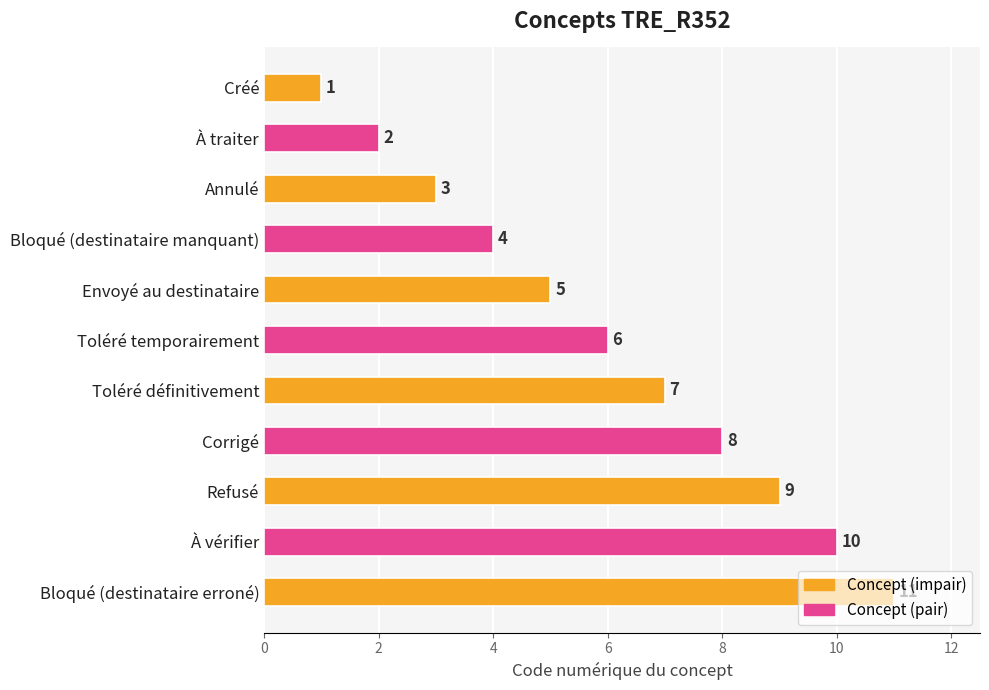

What is the ratio of the value at Refusé to the value at Corrigé?

1.1